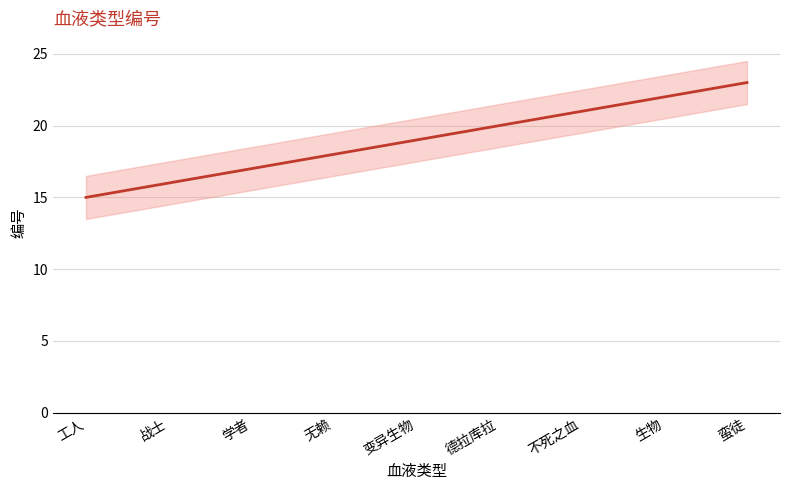

Where is the data nearest to the value 19?

变异生物